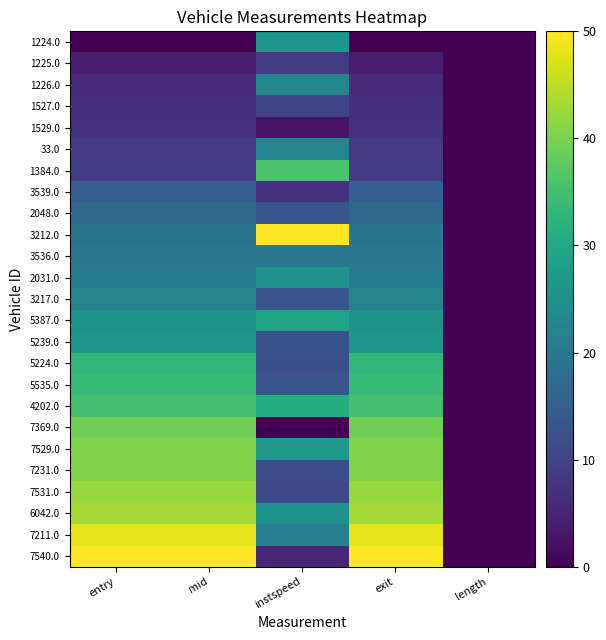

Reading left to right, extract all data points from this chart.

1224.0: entry=0.0	mid=0.0	instspeed=26.3	exit=0.0	length=0.0
1225.0: entry=3.8	mid=3.8	instspeed=8.6	exit=3.8	length=0.0
1226.0: entry=6.2	mid=6.2	instspeed=22.9	exit=6.2	length=0.0
1527.0: entry=6.8	mid=6.8	instspeed=10.4	exit=6.8	length=0.0
1529.0: entry=7.4	mid=7.4	instspeed=2.6	exit=7.4	length=0.0
33.0: entry=8.4	mid=8.4	instspeed=22.6	exit=8.4	length=0.0
1384.0: entry=8.7	mid=8.6	instspeed=35.9	exit=8.6	length=0.0
3539.0: entry=15.0	mid=15.0	instspeed=7.4	exit=15.0	length=0.0
2048.0: entry=16.9	mid=16.9	instspeed=13.4	exit=16.9	length=0.0
3212.0: entry=19.4	mid=19.4	instspeed=50.0	exit=19.4	length=0.0
3536.0: entry=19.9	mid=19.9	instspeed=20.1	exit=19.9	length=0.0
2031.0: entry=20.9	mid=20.9	instspeed=25.3	exit=20.9	length=0.0
3217.0: entry=22.5	mid=22.5	instspeed=13.2	exit=22.5	length=0.0
5387.0: entry=25.5	mid=25.5	instspeed=29.3	exit=25.5	length=0.0
5239.0: entry=26.2	mid=26.2	instspeed=12.6	exit=26.2	length=0.0
5224.0: entry=33.1	mid=33.1	instspeed=12.2	exit=33.1	length=0.0
5535.0: entry=33.6	mid=33.6	instspeed=13.0	exit=33.6	length=0.0
4202.0: entry=35.3	mid=35.3	instspeed=31.0	exit=35.3	length=0.0
7369.0: entry=39.3	mid=39.3	instspeed=0.0	exit=39.3	length=0.0
7529.0: entry=40.5	mid=40.5	instspeed=26.9	exit=40.5	length=0.0
7231.0: entry=40.6	mid=40.6	instspeed=12.1	exit=40.6	length=0.0
7531.0: entry=42.4	mid=42.4	instspeed=10.8	exit=42.4	length=0.0
6042.0: entry=43.3	mid=43.3	instspeed=25.5	exit=43.3	length=0.0
7211.0: entry=48.1	mid=48.1	instspeed=21.6	exit=48.1	length=0.0
7540.0: entry=50.0	mid=50.0	instspeed=5.4	exit=50.0	length=0.0